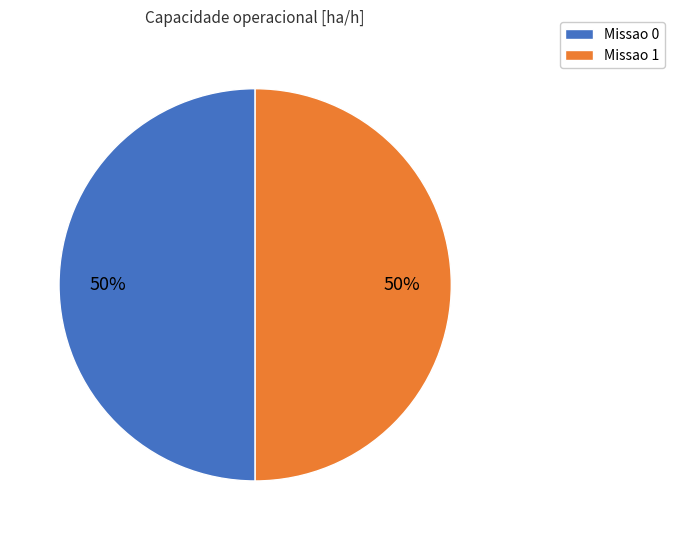

To the nearest percent, what portion does Missao 0 represent?

50%